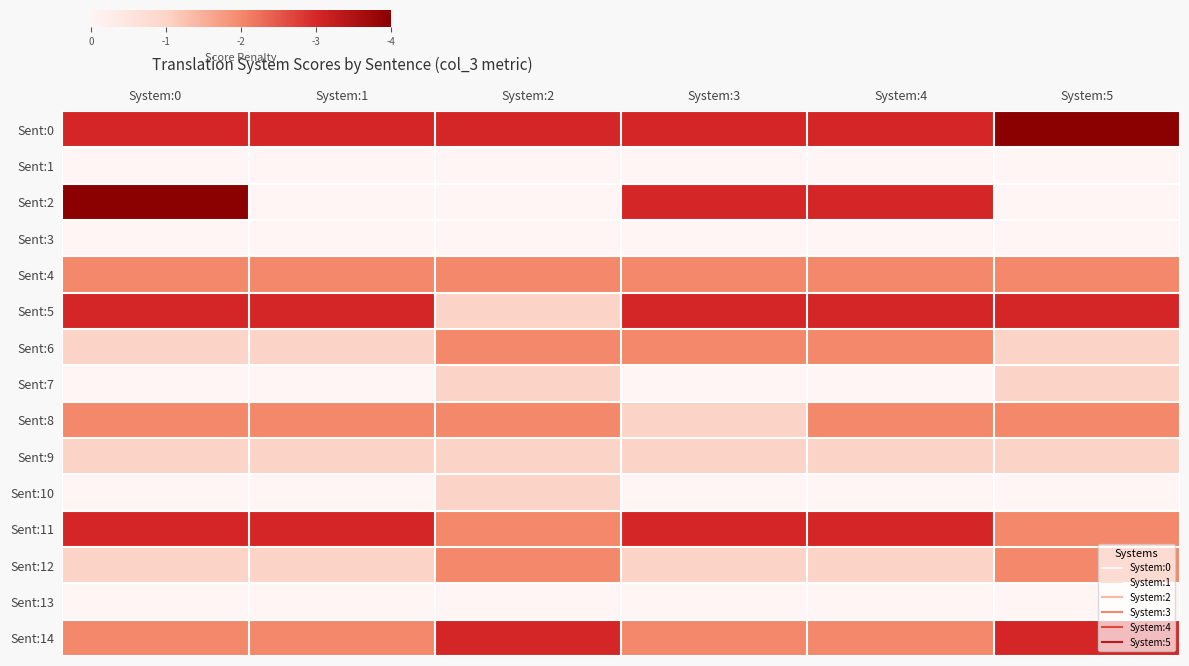

Reading left to right, extract all data points from this chart.

Sent:0: System:0=3	System:1=3	System:2=3	System:3=3	System:4=3	System:5=4
Sent:1: System:0=0	System:1=0	System:2=0	System:3=0	System:4=0	System:5=0
Sent:2: System:0=4	System:1=0	System:2=0	System:3=3	System:4=3	System:5=0
Sent:3: System:0=0	System:1=0	System:2=0	System:3=0	System:4=0	System:5=0
Sent:4: System:0=2	System:1=2	System:2=2	System:3=2	System:4=2	System:5=2
Sent:5: System:0=3	System:1=3	System:2=1	System:3=3	System:4=3	System:5=3
Sent:6: System:0=1	System:1=1	System:2=2	System:3=2	System:4=2	System:5=1
Sent:7: System:0=0	System:1=0	System:2=1	System:3=0	System:4=0	System:5=1
Sent:8: System:0=2	System:1=2	System:2=2	System:3=1	System:4=2	System:5=2
Sent:9: System:0=1	System:1=1	System:2=1	System:3=1	System:4=1	System:5=1
Sent:10: System:0=0	System:1=0	System:2=1	System:3=0	System:4=0	System:5=0
Sent:11: System:0=3	System:1=3	System:2=2	System:3=3	System:4=3	System:5=2
Sent:12: System:0=1	System:1=1	System:2=2	System:3=1	System:4=1	System:5=2
Sent:13: System:0=0	System:1=0	System:2=0	System:3=0	System:4=0	System:5=0
Sent:14: System:0=2	System:1=2	System:2=3	System:3=2	System:4=2	System:5=3